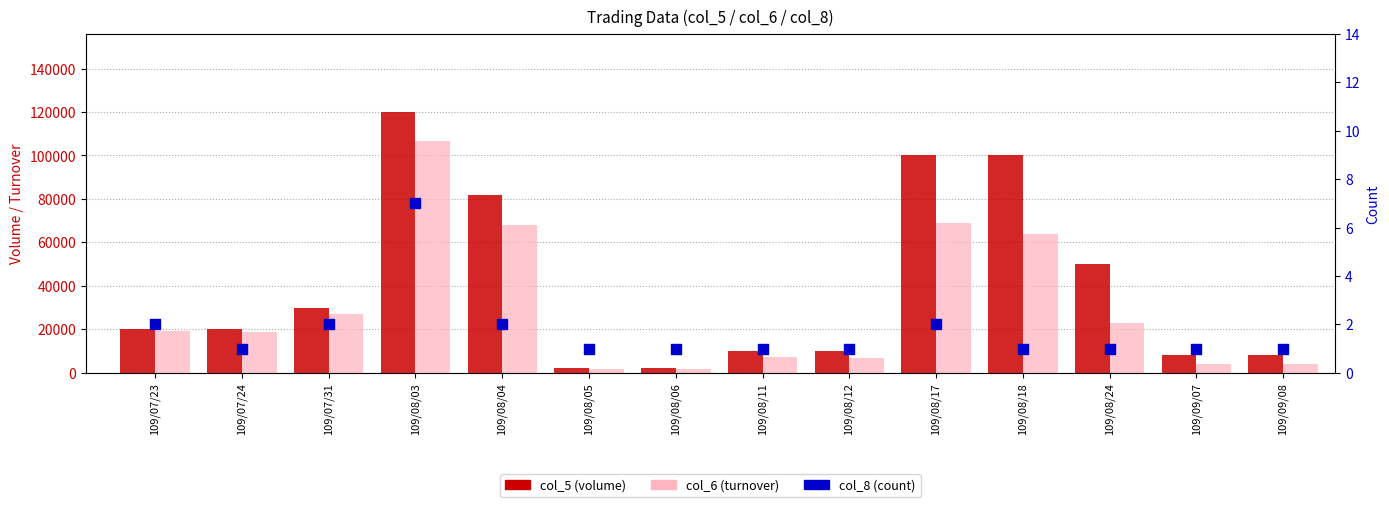

Which series reaches the maximum Y coordinate?

col_5 (volume)